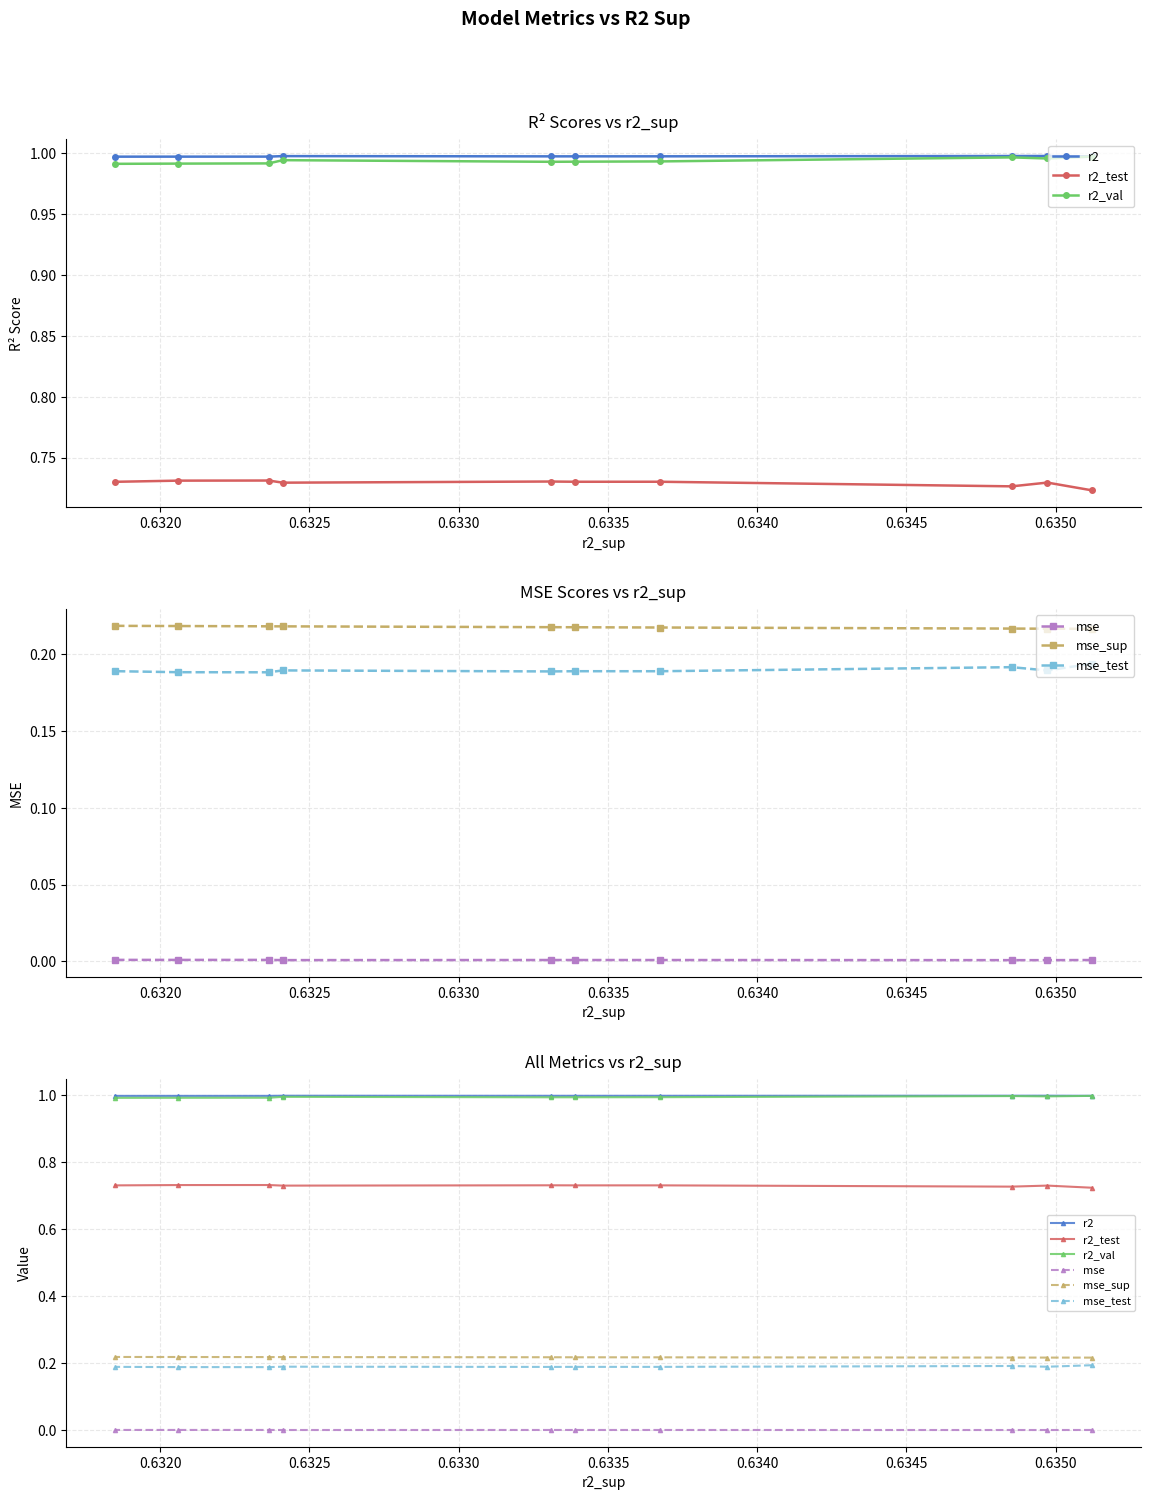

True or false: r2_val and r2 cross at least once.

False